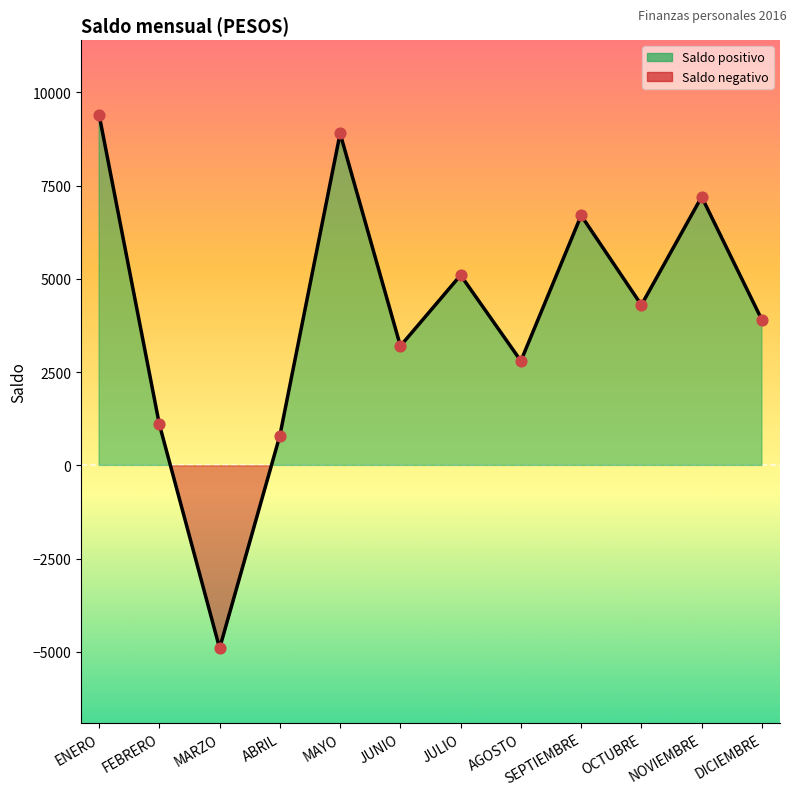

What is the change in value from FEBRERO to OCTUBRE?

+3200